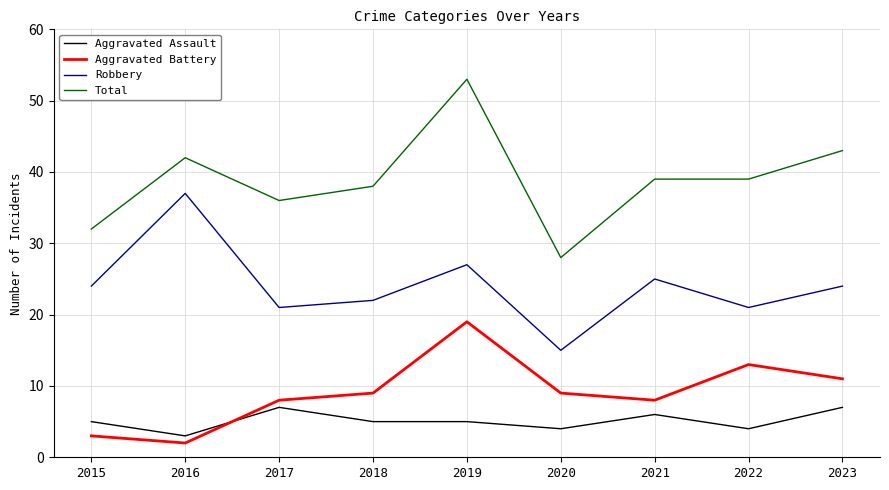

Count the Aggravated Assault values in the range 4 to 6.

6